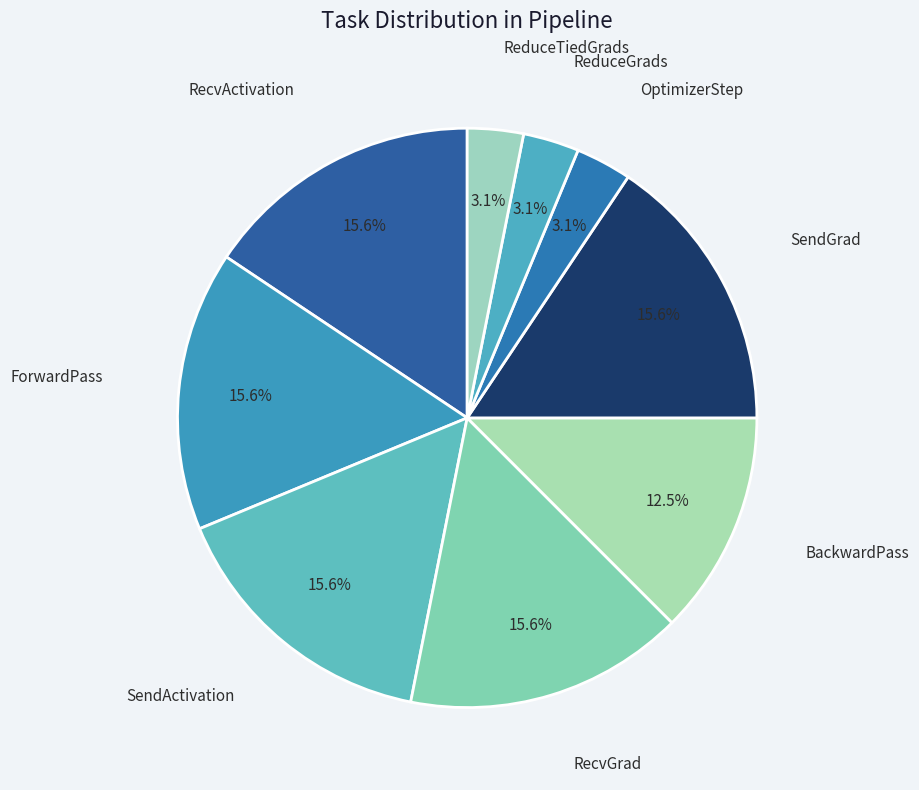

Is there any slice that represents more than half of the pie?

No